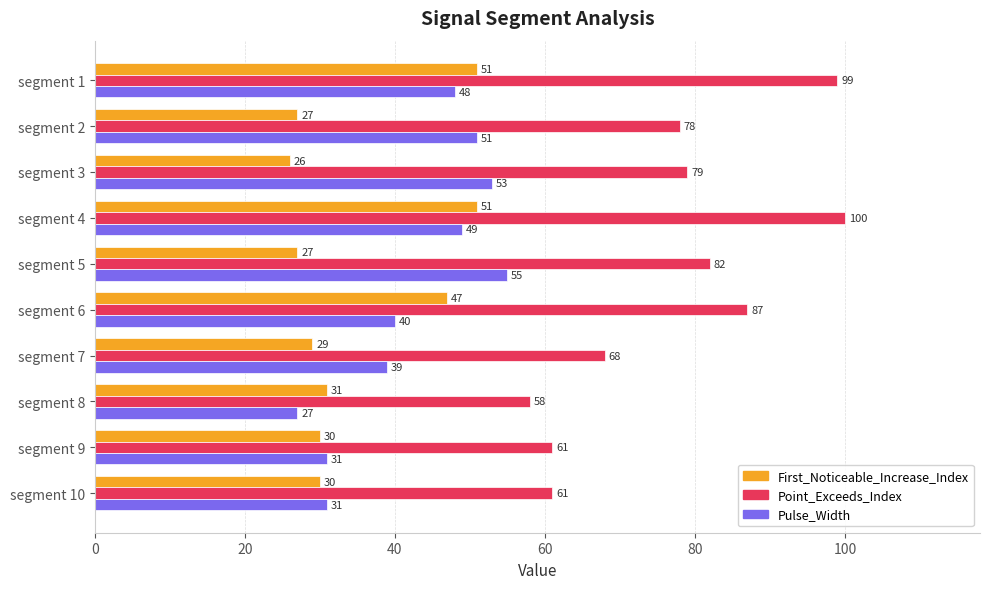

What is the sum of all First_Noticeable_Increase_Index values?

349